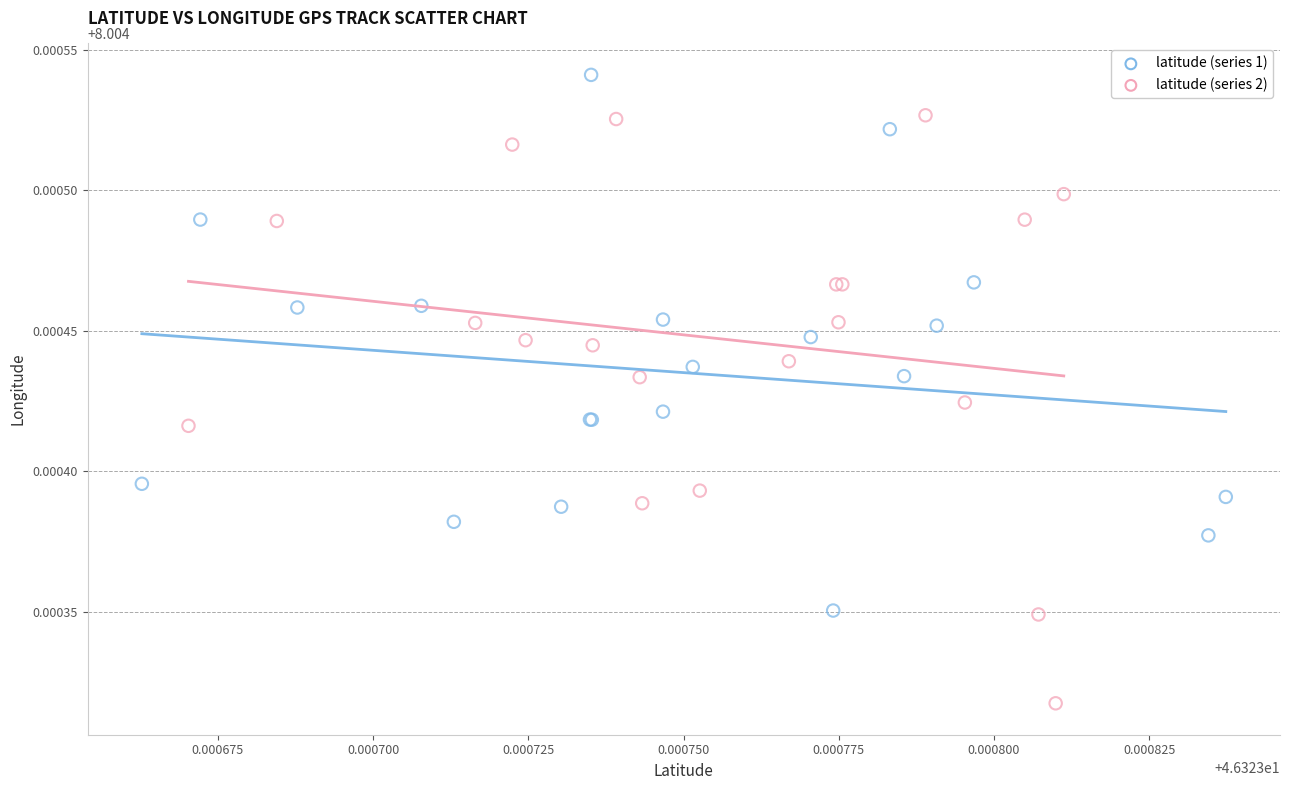

Which series reaches the minimum Y coordinate?

latitude (series 2)